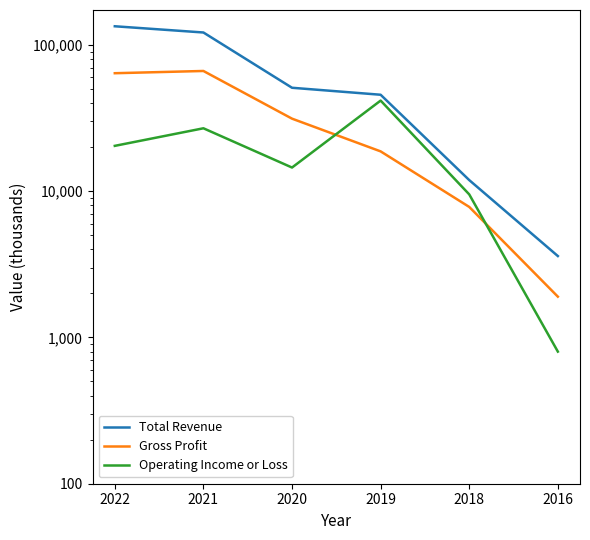

How many interior local peaks does the Operating Income or Loss series have?

2